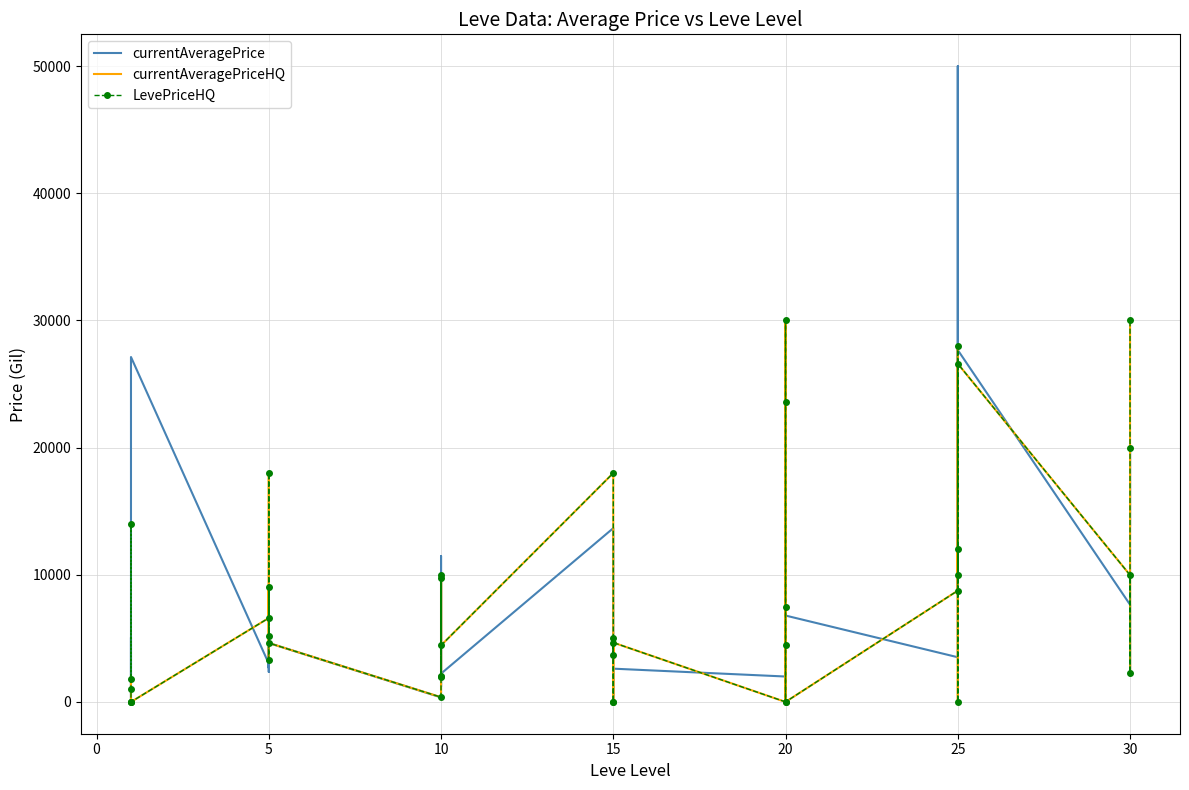

Which has a higher value, 5 or 20?

20